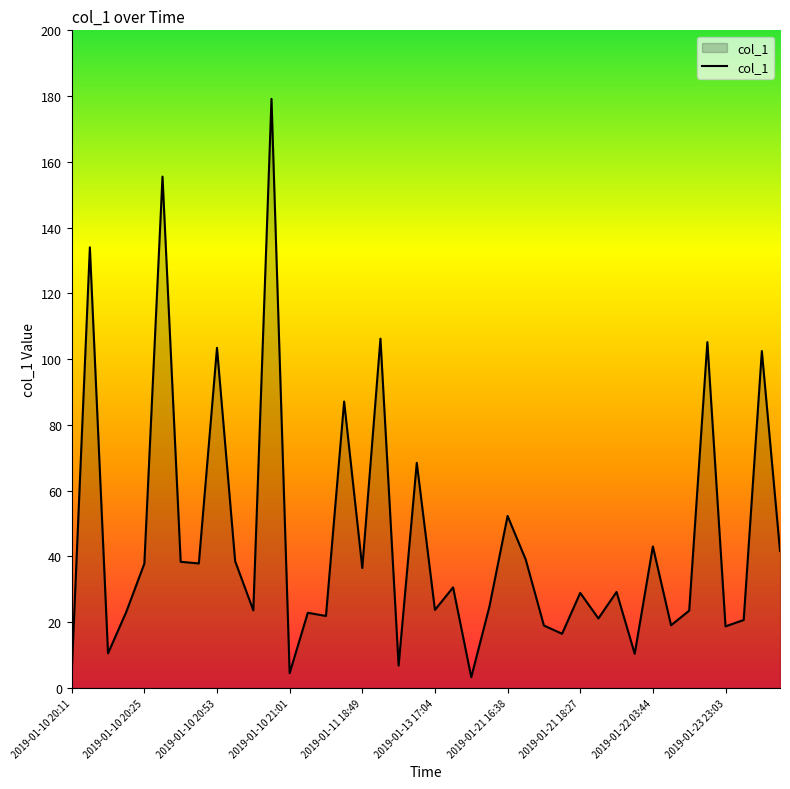

What is the greatest value displayed?

179.2